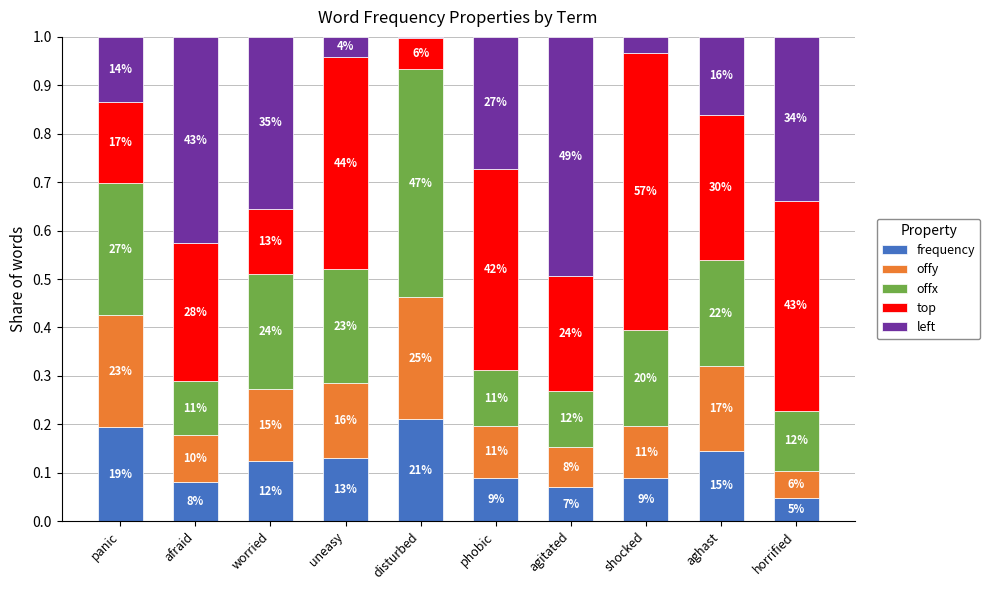

The top series shows 0.2 at agitated. True or false?

True